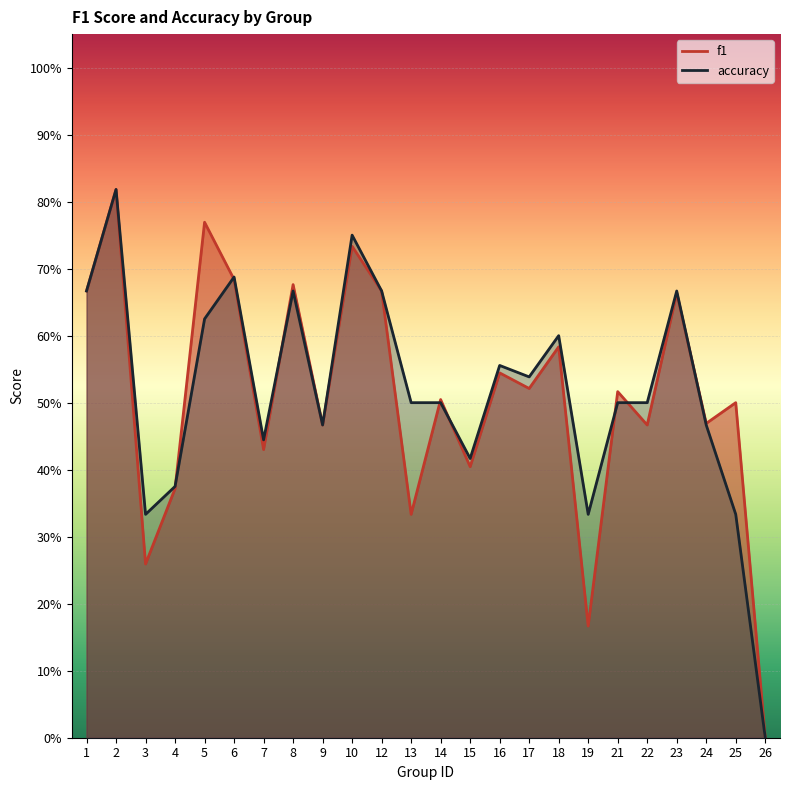

How many times do accuracy and f1 cross each other?

8